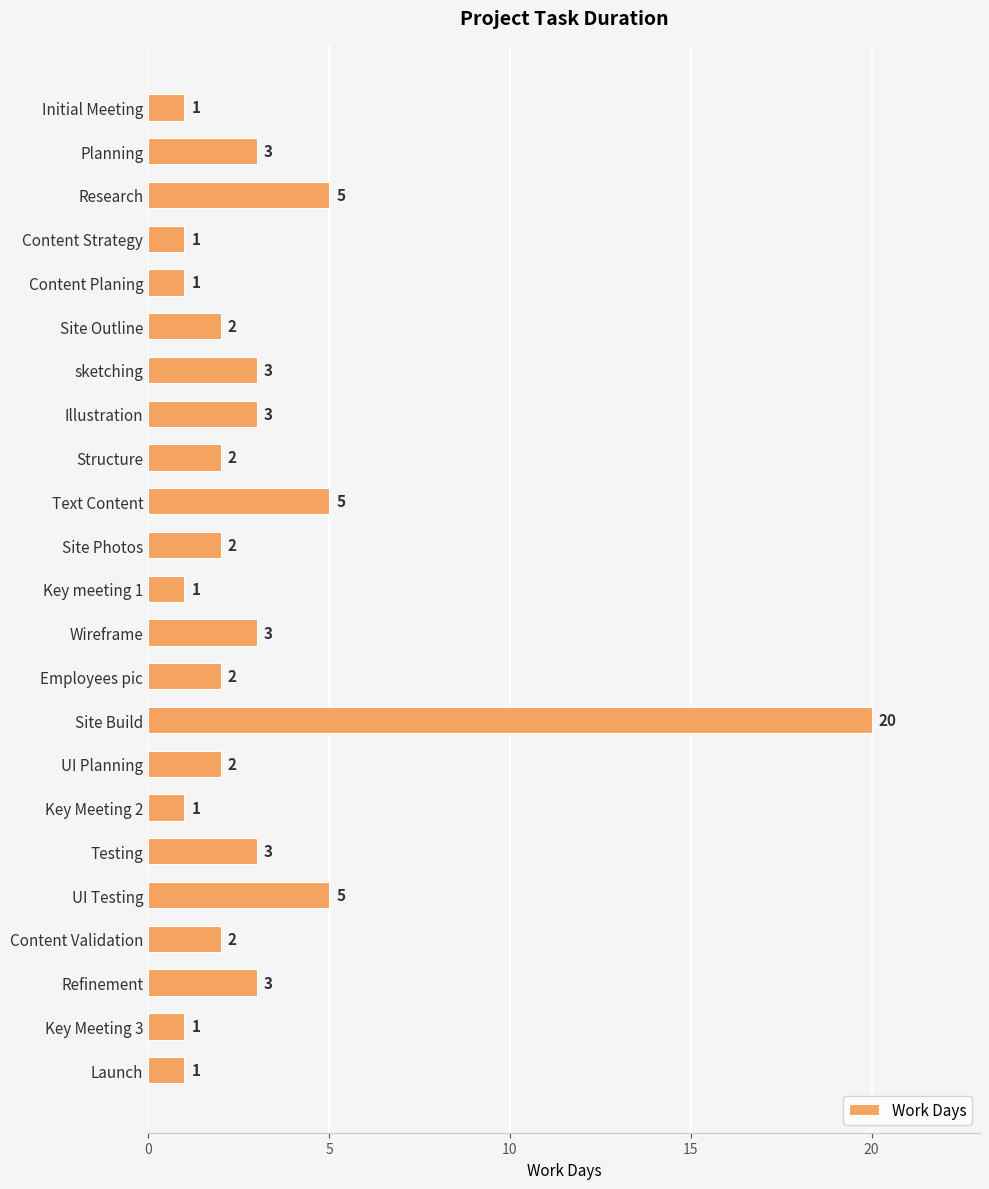

Reading bottom to top, what are all the values shown in this chart?

1	1	3	2	5	3	1	2	20	2	3	1	2	5	2	3	3	2	1	1	5	3	1